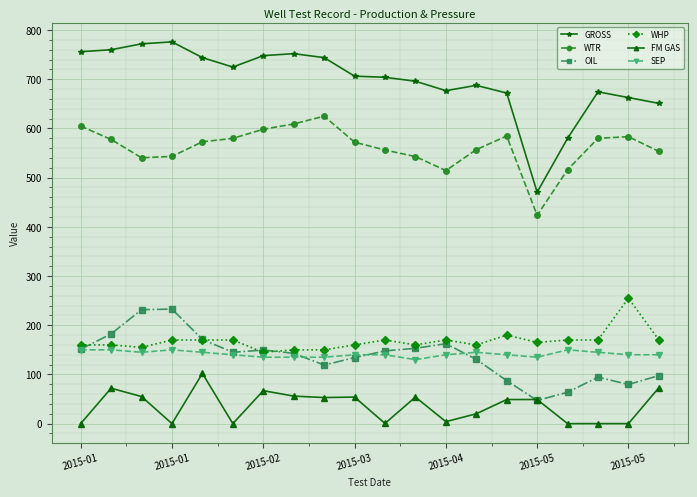

Which series has the largest total across all categories?

GROSS